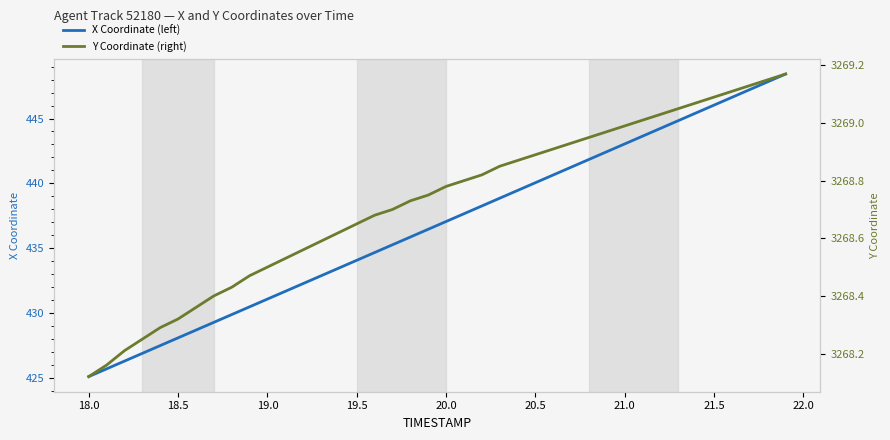

Which series has the largest total across all categories?

Y Coordinate (right)